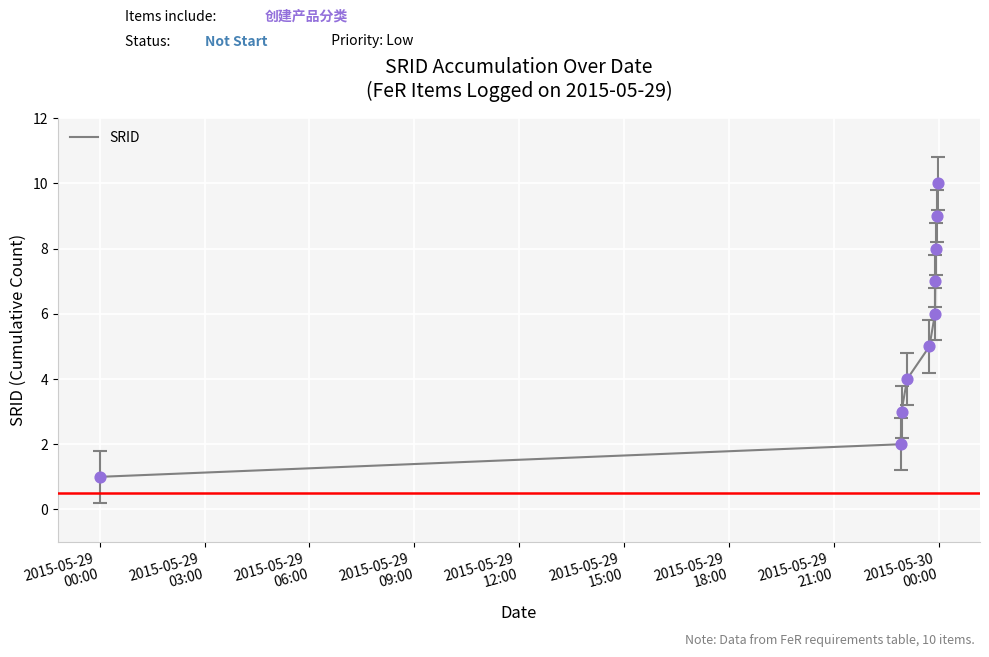

What is the greatest value displayed?

10